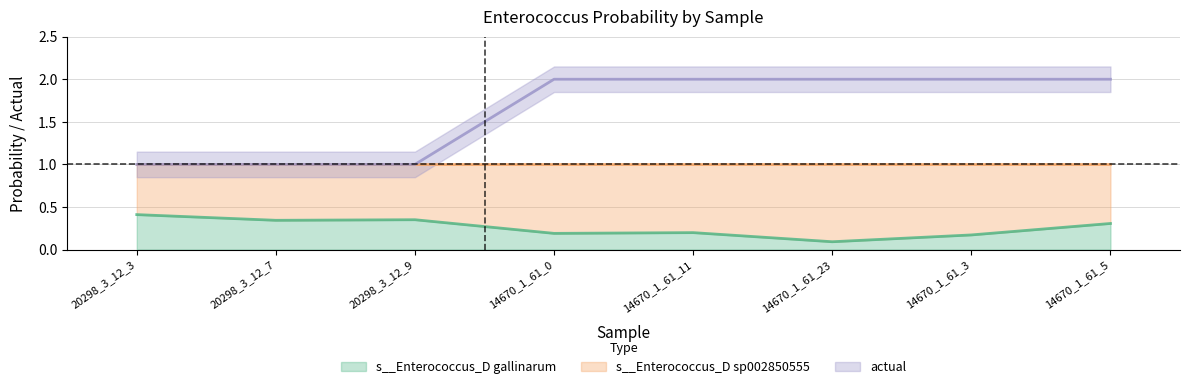

Which category has the lowest value in the s__Enterococcus_D gallinarum series?

14670_1_61_23